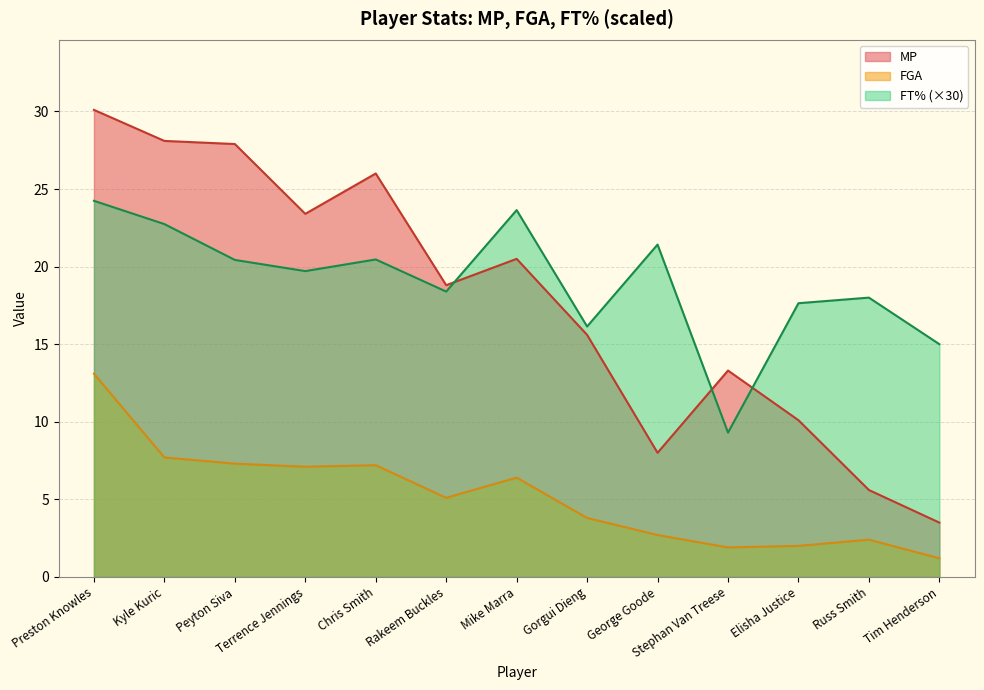

What position from the left is Peyton Siva?

3